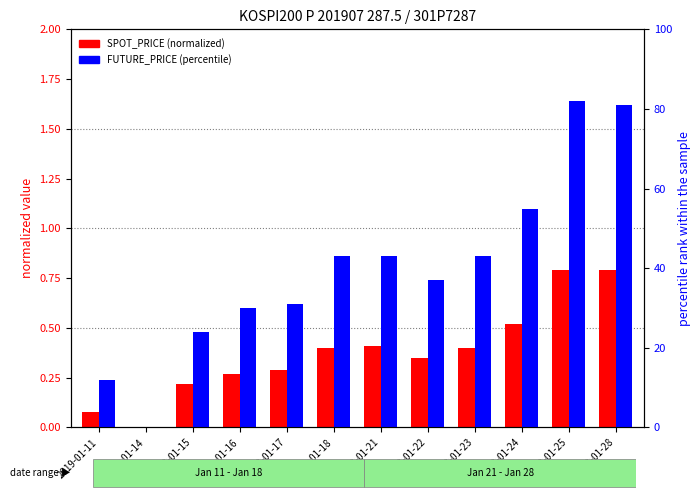

Reading left to right, what are all the values shown in this chart?

SPOT_PRICE (normalized): 0.1	0.0	0.2	0.3	0.3	0.4	0.4	0.3	0.4	0.5	0.8	0.8
FUTURE_PRICE (percentile): 12.0	0.0	24.0	30.0	31.0	43.0	43.0	37.0	43.0	55.0	82.0	81.0